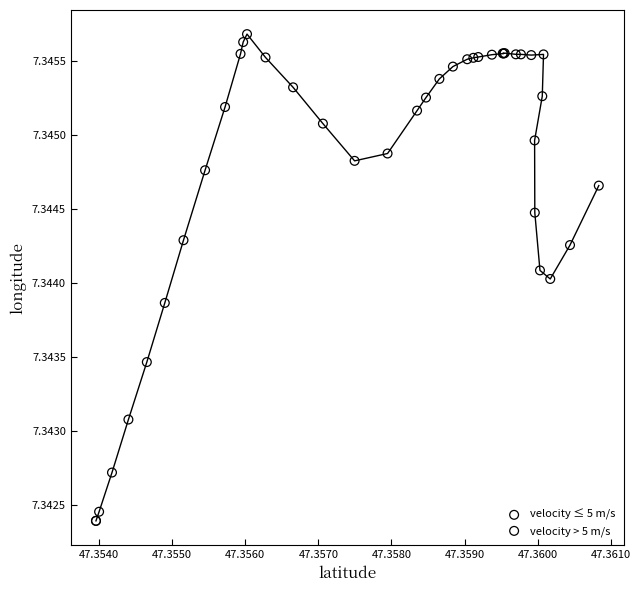

Which series contains the lowest Y value?

velocity ≤ 5 m/s